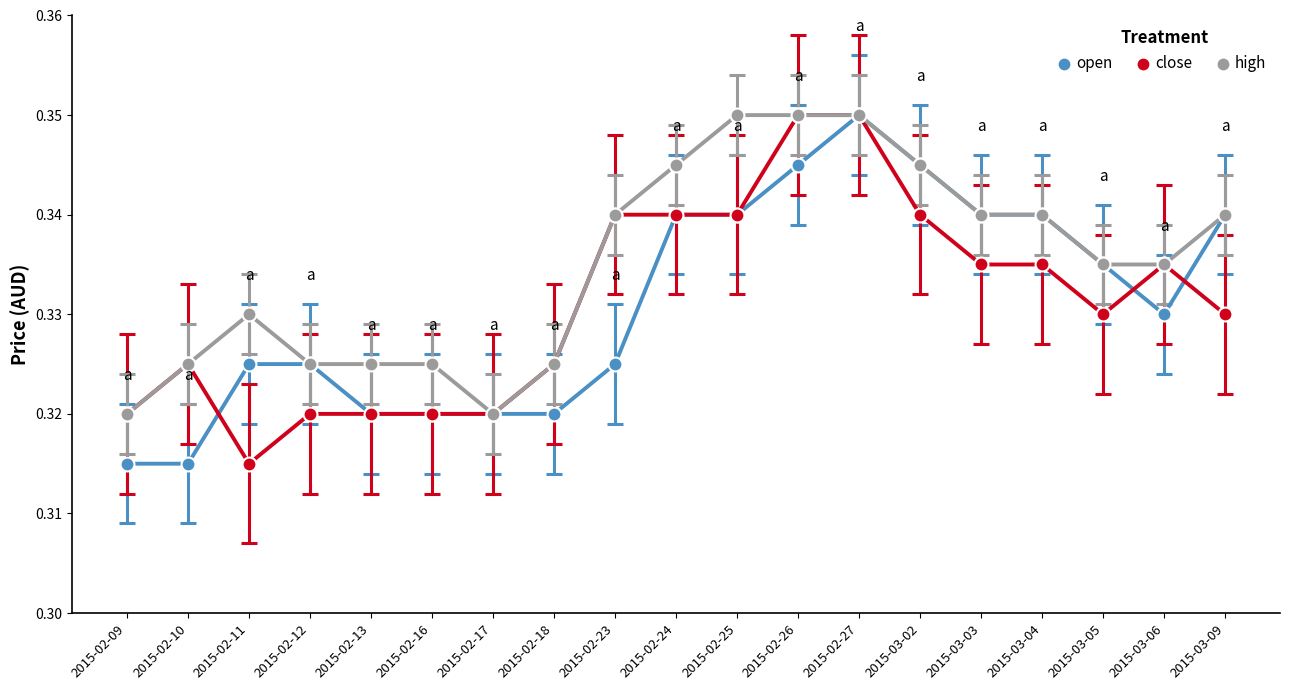

Where is the first local minimum for close?

2015-02-11